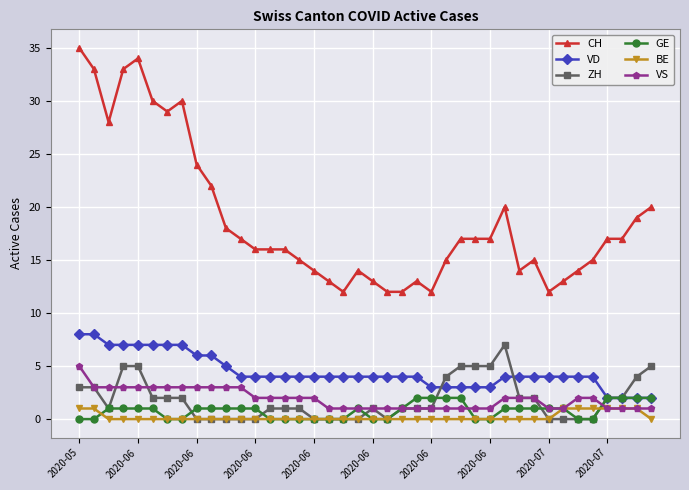

True or false: VD and CH cross at least once.

False